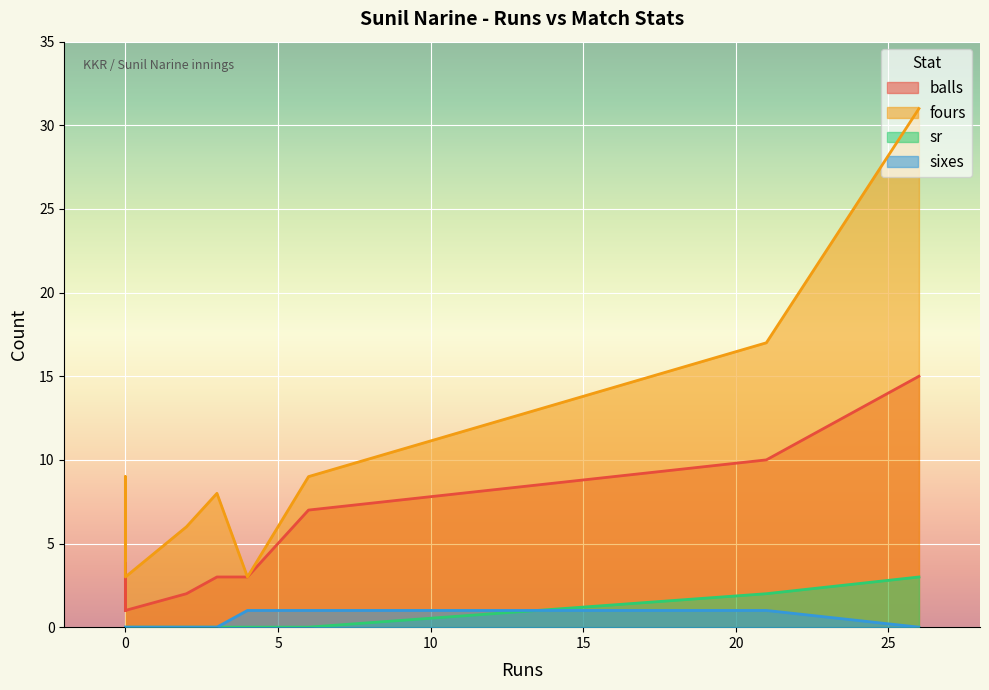

Reading left to right, list all the values displayed in this chart.

balls: 26=15	0=1	2=2	21=10	0=4	6=7	4=3	3=3	0=1	0=1
fours: 26=31	0=4	2=6	21=17	0=9	6=9	4=3	3=8	0=3	0=4
sr: 26=3	0=0	2=0	21=2	0=0	6=0	4=0	3=0	0=0	0=0
sixes: 26=0	0=0	2=0	21=1	0=0	6=1	4=1	3=0	0=0	0=0